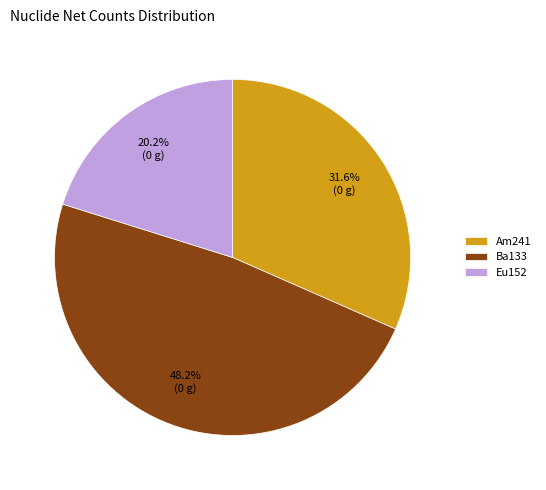

How many segments does this pie chart have?

3